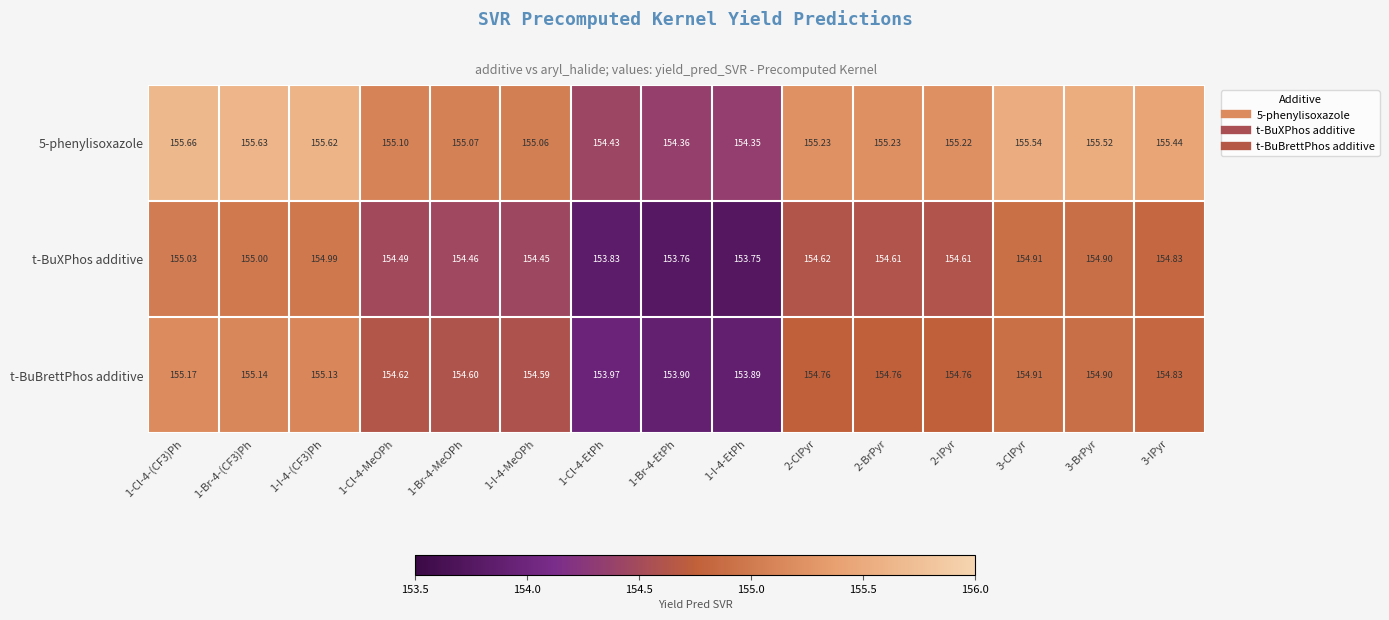

What is the total value across all series at 3-ClPyr?

465.4